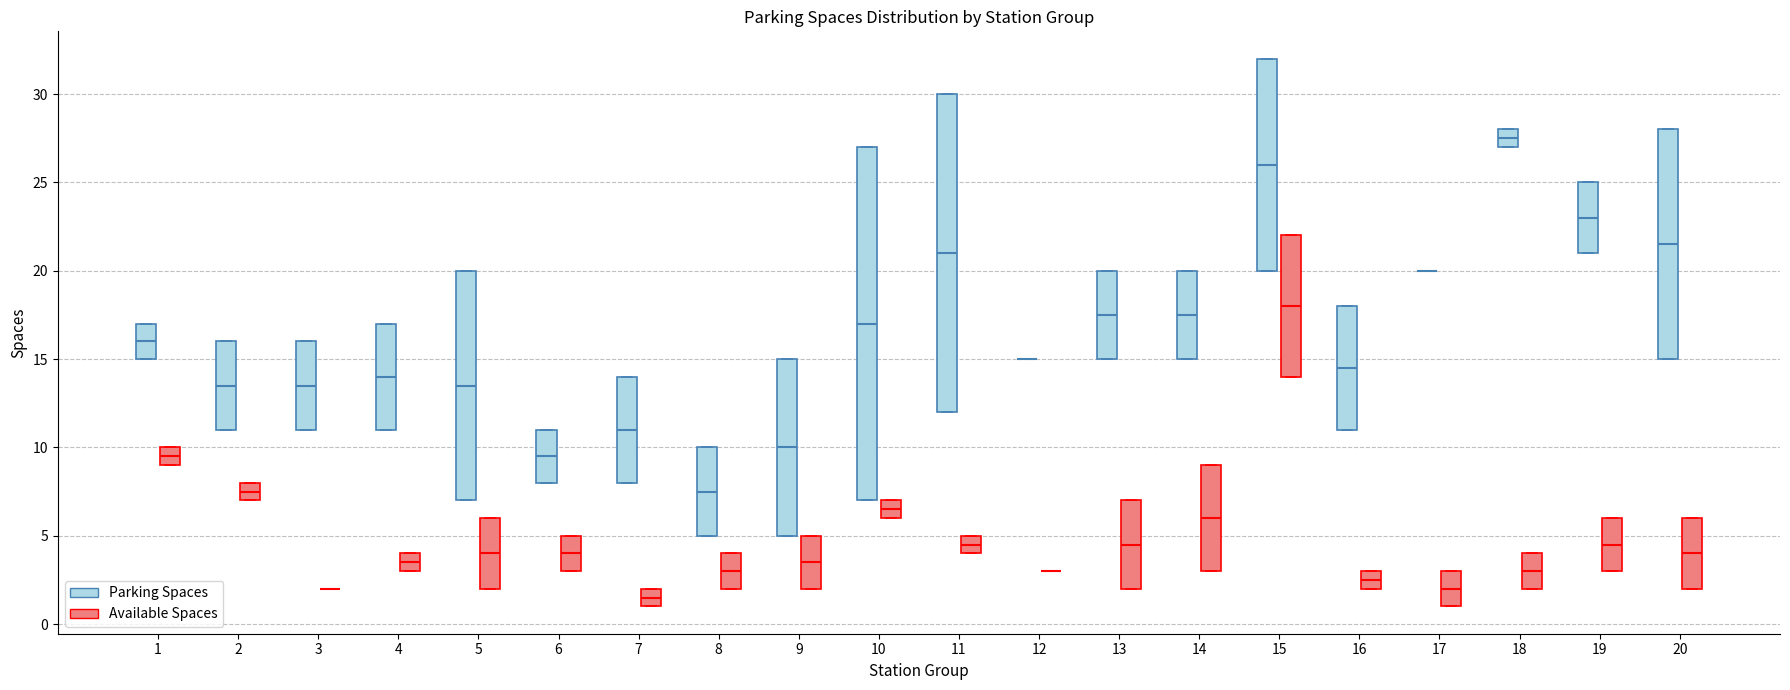

Reading left to right, transcribe this box plot: for each box, give where its median line is, the range the box spans, and where its two whiskers end, as read against the y-axis. The values are not printed on the chart, so give them approximately, as read against the axis.

1 (Parking Spaces): median 16.0, box 15.0 to 17.0, whiskers 15.0 to 17.0
1 (Available Spaces): median 9.5, box 9.0 to 10.0, whiskers 9.0 to 10.0
2 (Parking Spaces): median 13.5, box 11.0 to 16.0, whiskers 11.0 to 16.0
2 (Available Spaces): median 7.5, box 7.0 to 8.0, whiskers 7.0 to 8.0
3 (Parking Spaces): median 13.5, box 11.0 to 16.0, whiskers 11.0 to 16.0
3 (Available Spaces): box collapsed to a line at 2.0, whiskers 2.0 to 2.0
4 (Parking Spaces): median 14.0, box 11.0 to 17.0, whiskers 11.0 to 17.0
4 (Available Spaces): median 3.5, box 3.0 to 4.0, whiskers 3.0 to 4.0
5 (Parking Spaces): median 13.5, box 7.0 to 20.0, whiskers 7.0 to 20.0
5 (Available Spaces): median 4.0, box 2.0 to 6.0, whiskers 2.0 to 6.0
6 (Parking Spaces): median 9.5, box 8.0 to 11.0, whiskers 8.0 to 11.0
6 (Available Spaces): median 4.0, box 3.0 to 5.0, whiskers 3.0 to 5.0
7 (Parking Spaces): median 11.0, box 8.0 to 14.0, whiskers 8.0 to 14.0
7 (Available Spaces): median 1.5, box 1.0 to 2.0, whiskers 1.0 to 2.0
8 (Parking Spaces): median 7.5, box 5.0 to 10.0, whiskers 5.0 to 10.0
8 (Available Spaces): median 3.0, box 2.0 to 4.0, whiskers 2.0 to 4.0
9 (Parking Spaces): median 10.0, box 5.0 to 15.0, whiskers 5.0 to 15.0
9 (Available Spaces): median 3.5, box 2.0 to 5.0, whiskers 2.0 to 5.0
10 (Parking Spaces): median 17.0, box 7.0 to 27.0, whiskers 7.0 to 27.0
10 (Available Spaces): median 6.5, box 6.0 to 7.0, whiskers 6.0 to 7.0
11 (Parking Spaces): median 21.0, box 12.0 to 30.0, whiskers 12.0 to 30.0
11 (Available Spaces): median 4.5, box 4.0 to 5.0, whiskers 4.0 to 5.0
12 (Parking Spaces): box collapsed to a line at 15.0, whiskers 15.0 to 15.0
12 (Available Spaces): box collapsed to a line at 3.0, whiskers 3.0 to 3.0
13 (Parking Spaces): median 17.5, box 15.0 to 20.0, whiskers 15.0 to 20.0
13 (Available Spaces): median 4.5, box 2.0 to 7.0, whiskers 2.0 to 7.0
14 (Parking Spaces): median 17.5, box 15.0 to 20.0, whiskers 15.0 to 20.0
14 (Available Spaces): median 6.0, box 3.0 to 9.0, whiskers 3.0 to 9.0
15 (Parking Spaces): median 26.0, box 20.0 to 32.0, whiskers 20.0 to 32.0
15 (Available Spaces): median 18.0, box 14.0 to 22.0, whiskers 14.0 to 22.0
16 (Parking Spaces): median 14.5, box 11.0 to 18.0, whiskers 11.0 to 18.0
16 (Available Spaces): median 2.5, box 2.0 to 3.0, whiskers 2.0 to 3.0
17 (Parking Spaces): box collapsed to a line at 20.0, whiskers 20.0 to 20.0
17 (Available Spaces): median 2.0, box 1.0 to 3.0, whiskers 1.0 to 3.0
18 (Parking Spaces): median 27.5, box 27.0 to 28.0, whiskers 27.0 to 28.0
18 (Available Spaces): median 3.0, box 2.0 to 4.0, whiskers 2.0 to 4.0
19 (Parking Spaces): median 23.0, box 21.0 to 25.0, whiskers 21.0 to 25.0
19 (Available Spaces): median 4.5, box 3.0 to 6.0, whiskers 3.0 to 6.0
20 (Parking Spaces): median 21.5, box 15.0 to 28.0, whiskers 15.0 to 28.0
20 (Available Spaces): median 4.0, box 2.0 to 6.0, whiskers 2.0 to 6.0